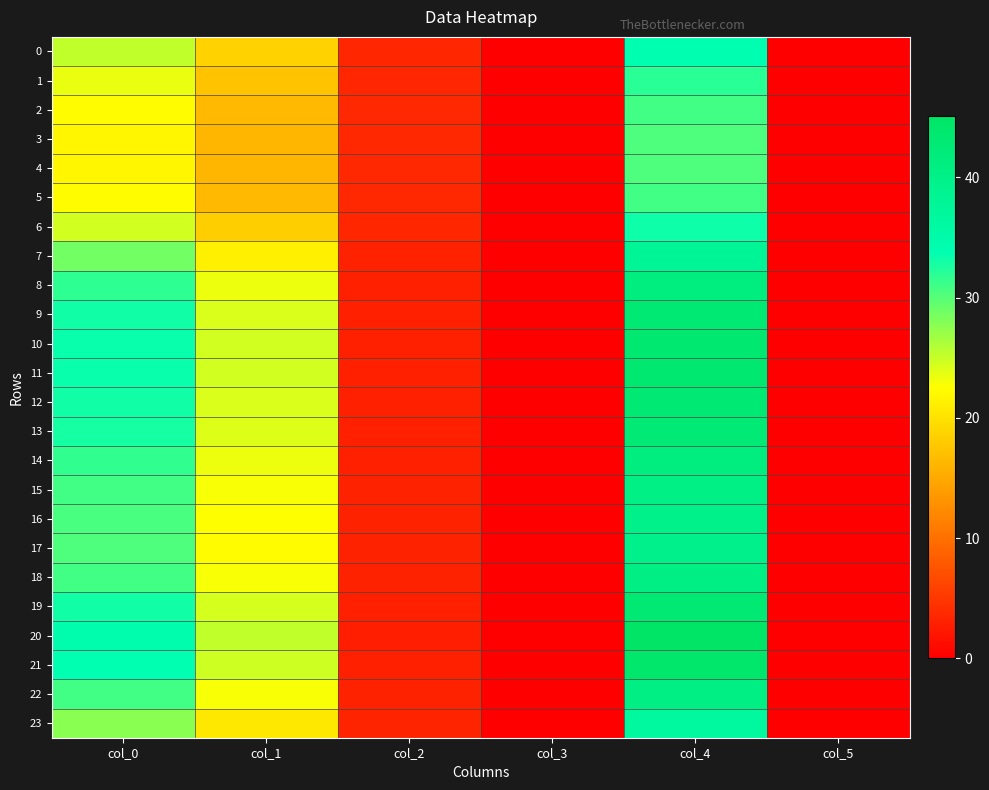

What is the total value across all series at col_4?

927.7